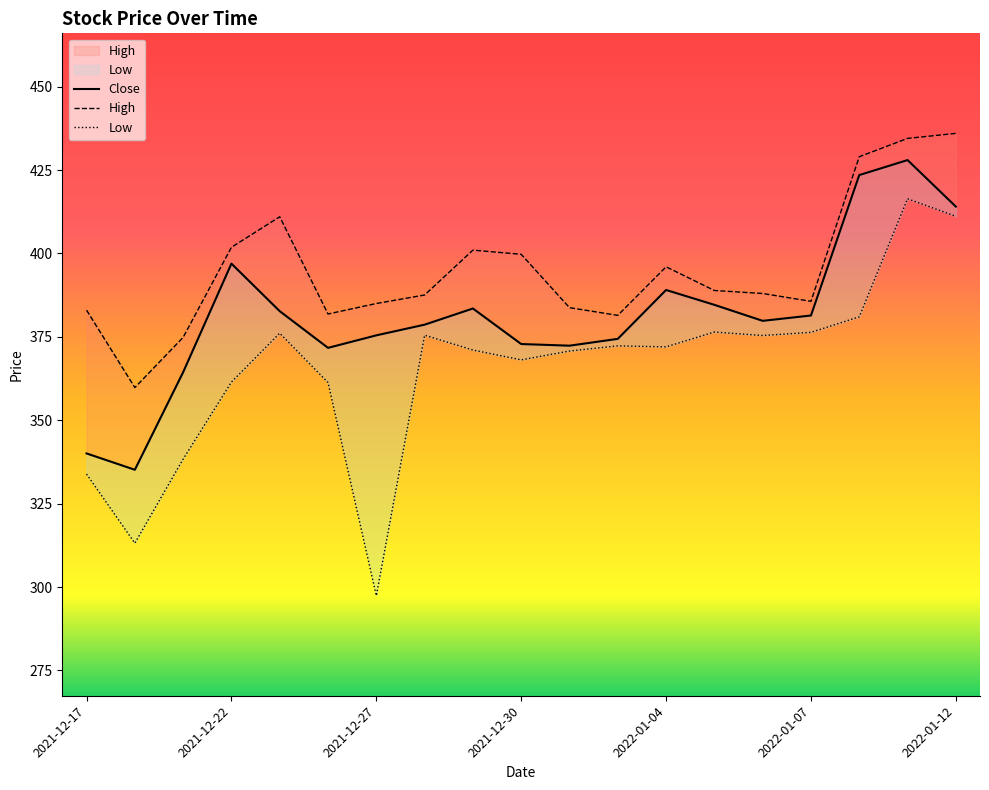

True or false: Close has more than 0 interior local peaks.

True